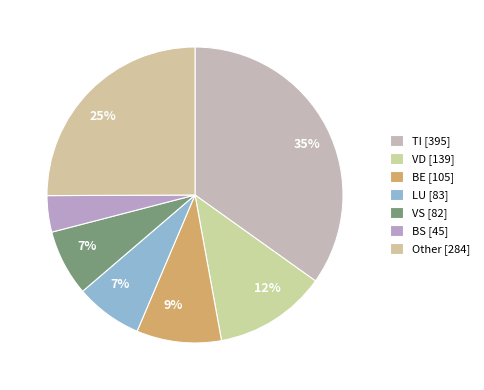

How many segments does this pie chart have?

7